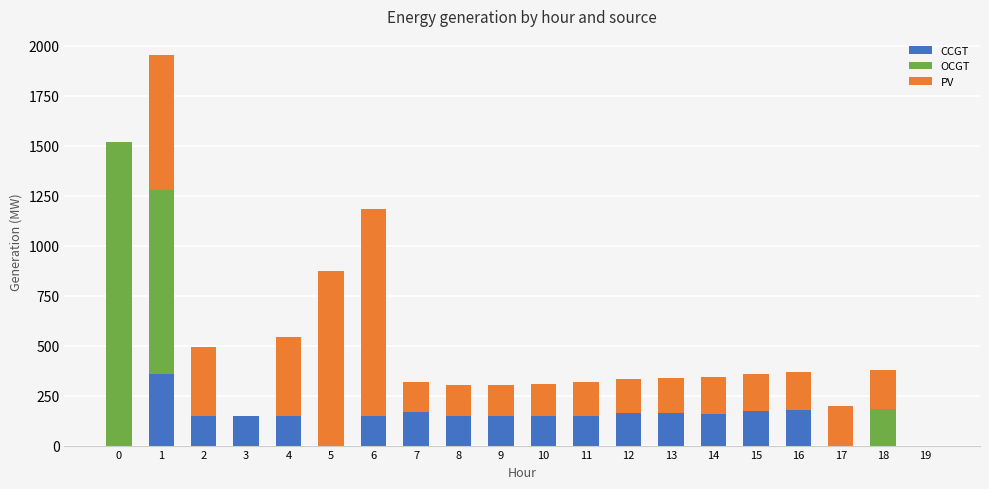

What is the sum of all CCGT values?

2563